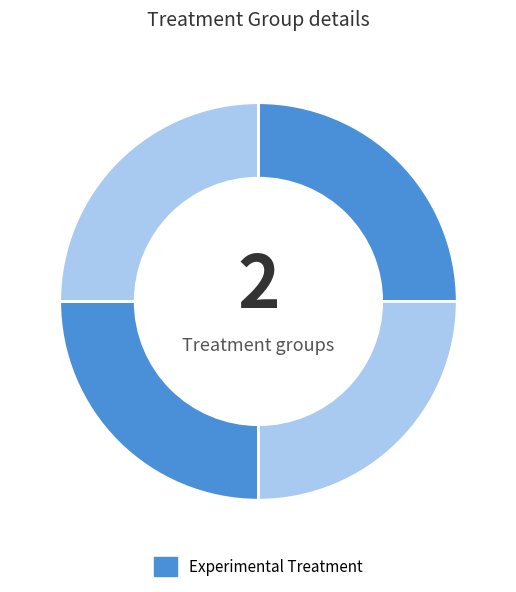

Is there any slice that represents more than half of the pie?

No